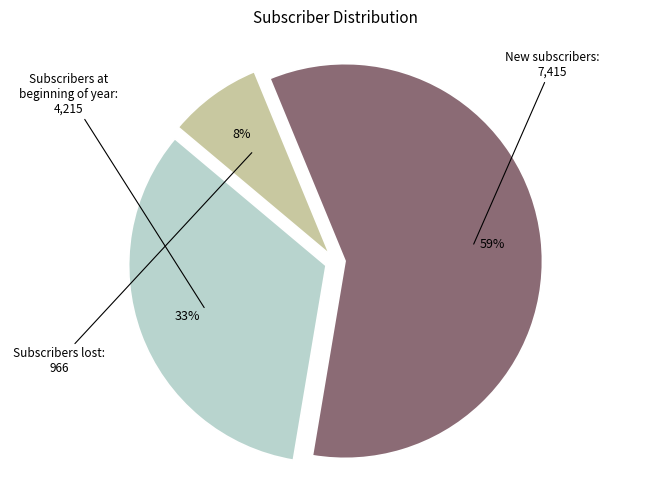

To the nearest percent, what is the difference between the largest and smallest slice percentages?

51%